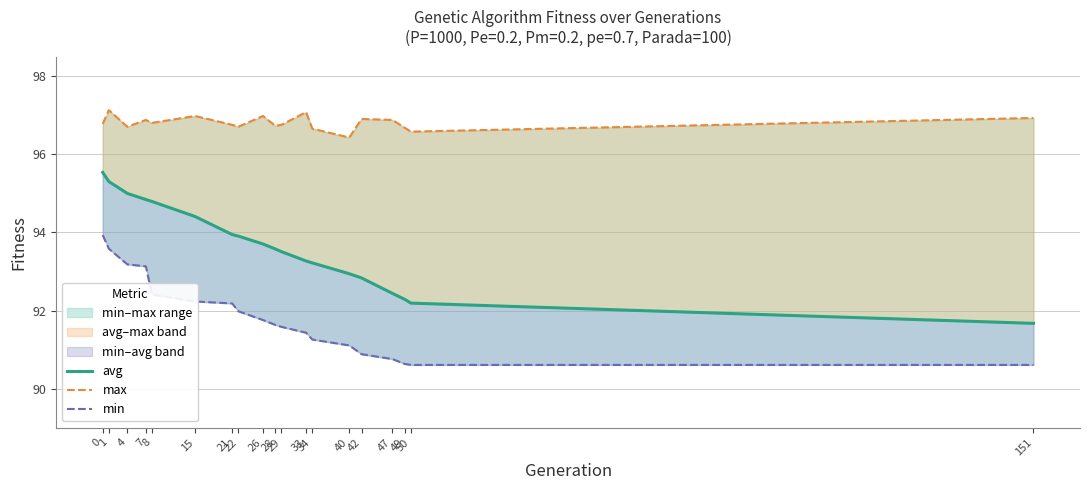

What is the total value across all series at 49?

279.6